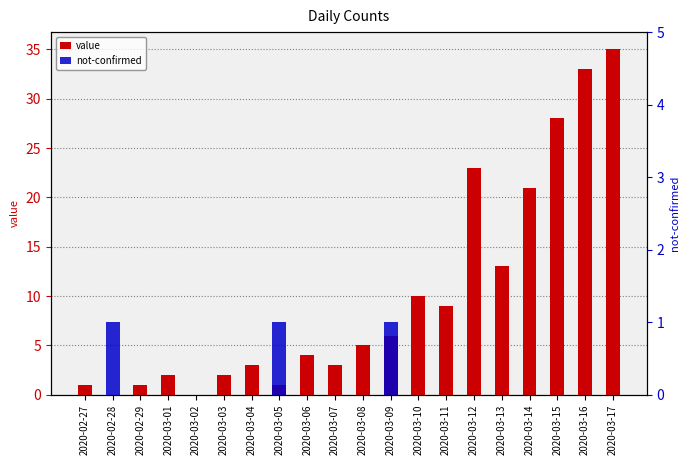

Where does the value series first go above 5?

2020-03-09